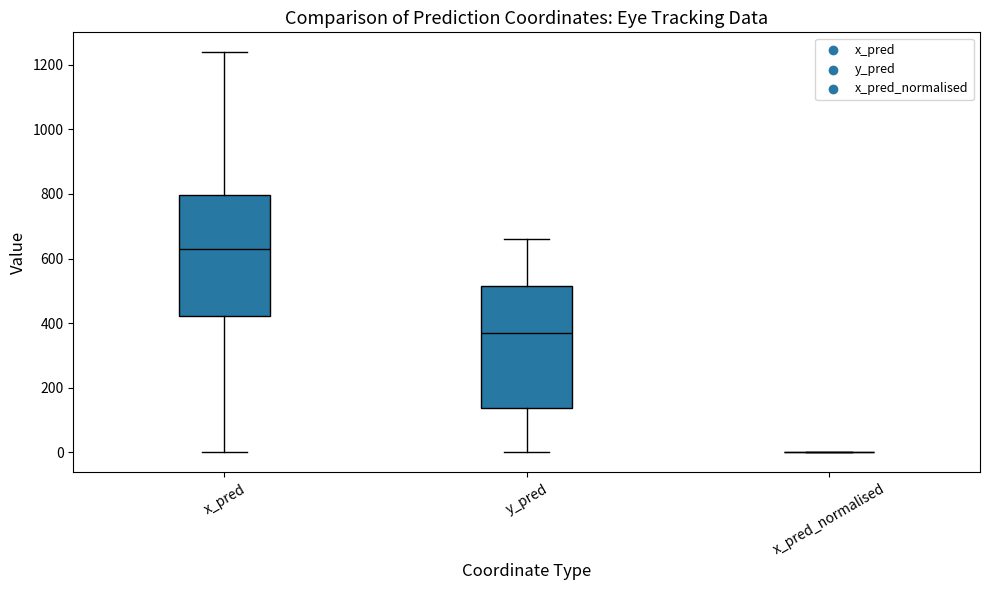

Where is the lower edge of the box for y_pred on the y-axis? The values are not printed on the chart, so give them approximately, as read against the axis.

140